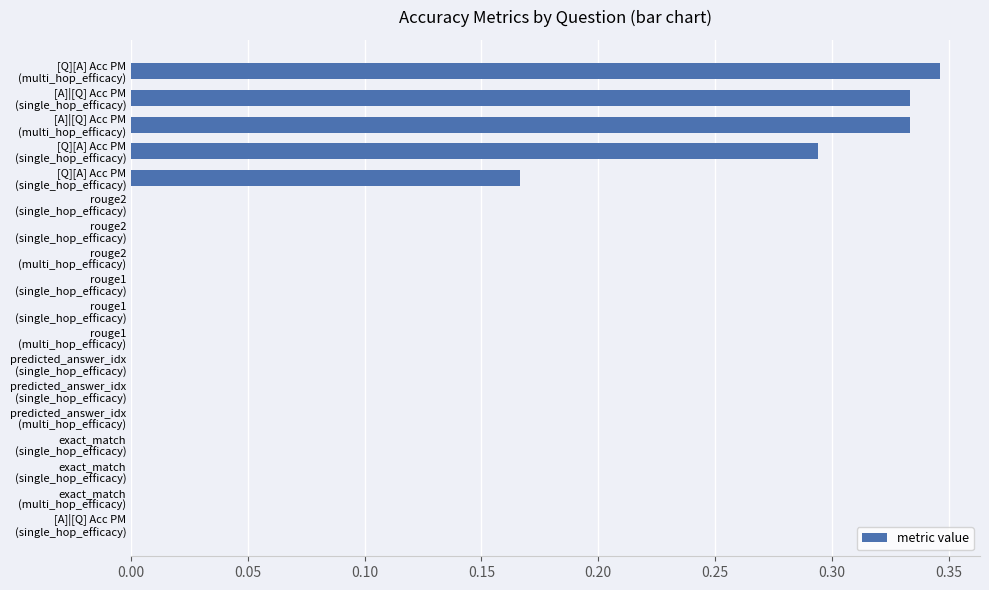

Are the bars horizontal?

Yes